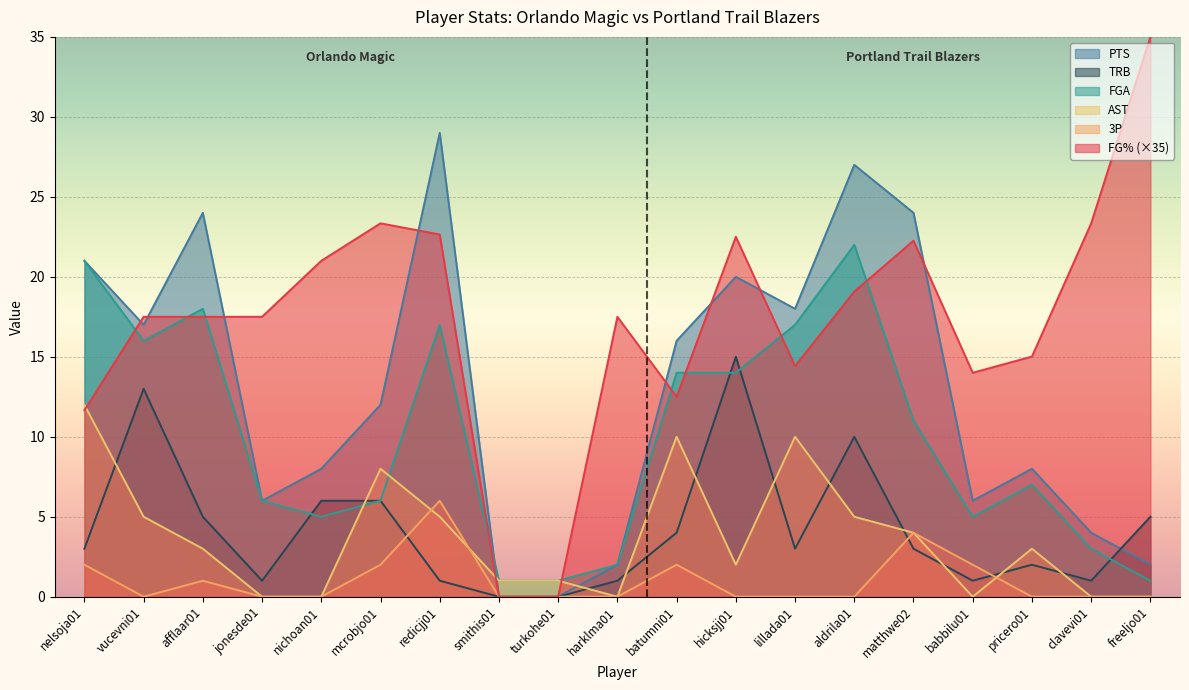

Rank the series at turkohe01 from highest to lowest value.

FGA, AST, FG%, PTS, 3P, TRB